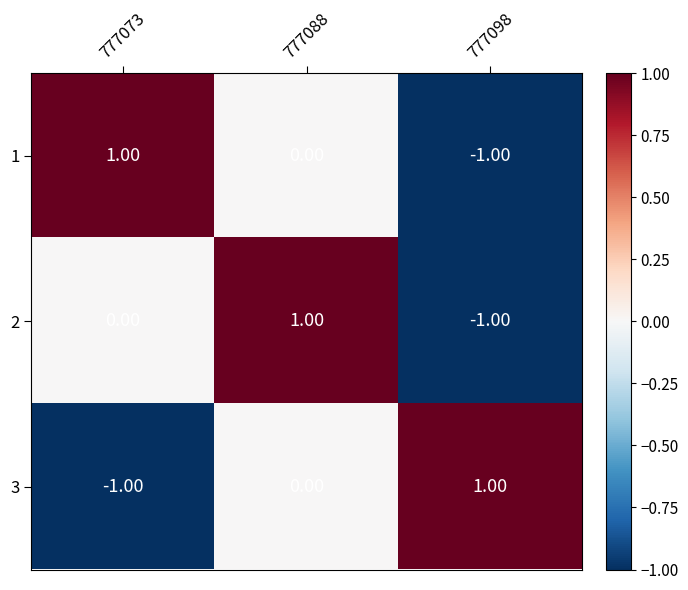

Rank the categories by 3 value from lowest to highest.

777073, 777088, 777098